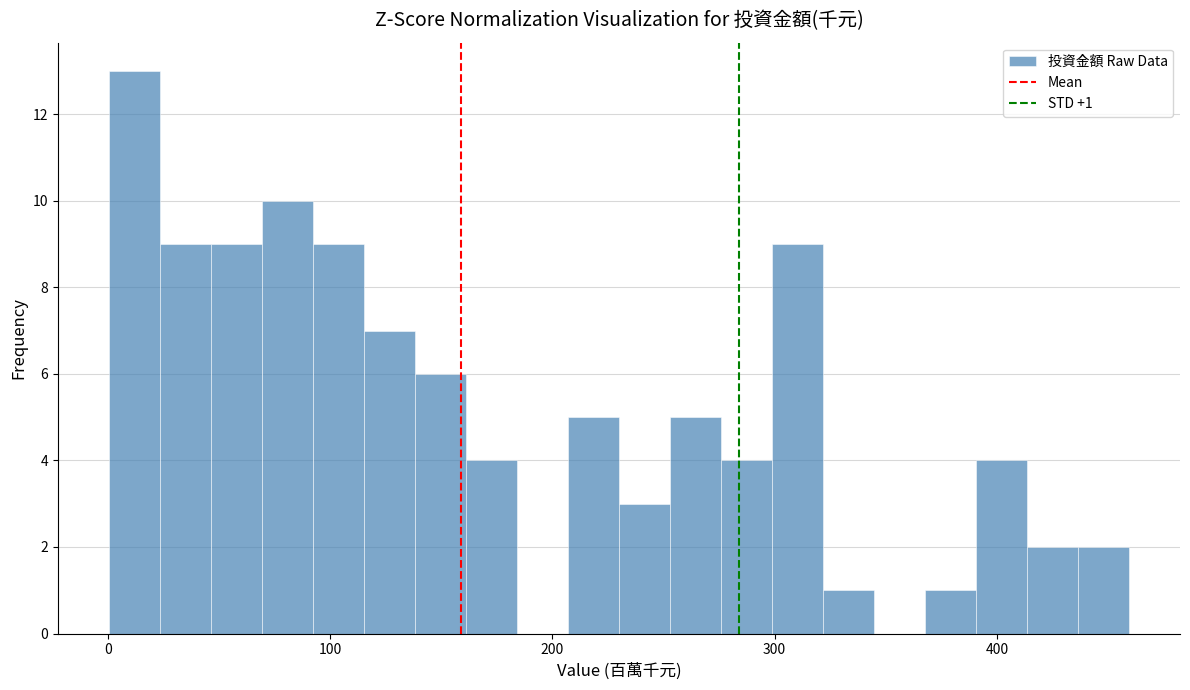

Around what value on the x-axis is the tallest bar? Give the approximate position of its centre, as read against the axis.

10